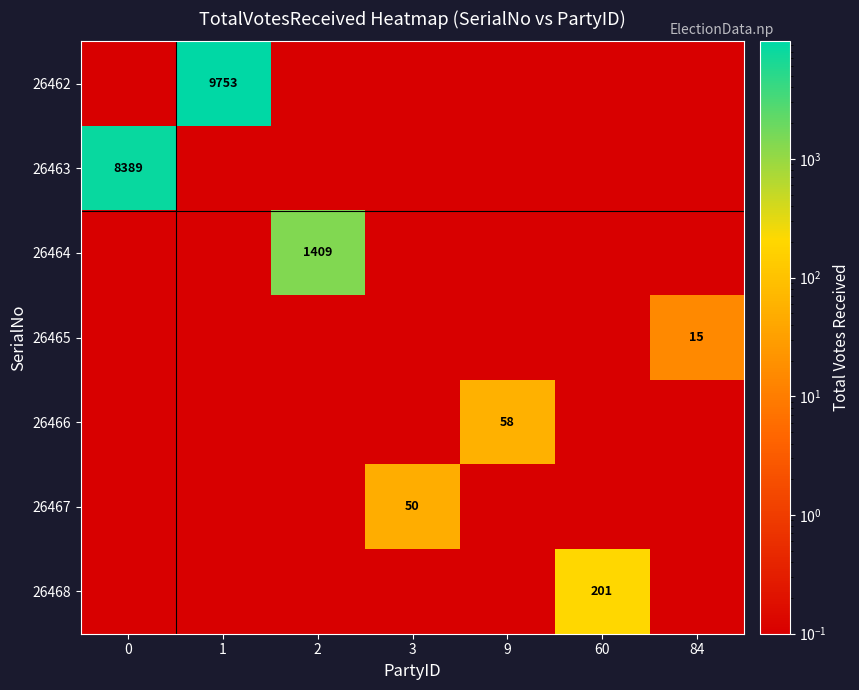

What is the difference between the maximum and minimum values in the 26468 series?

200.9